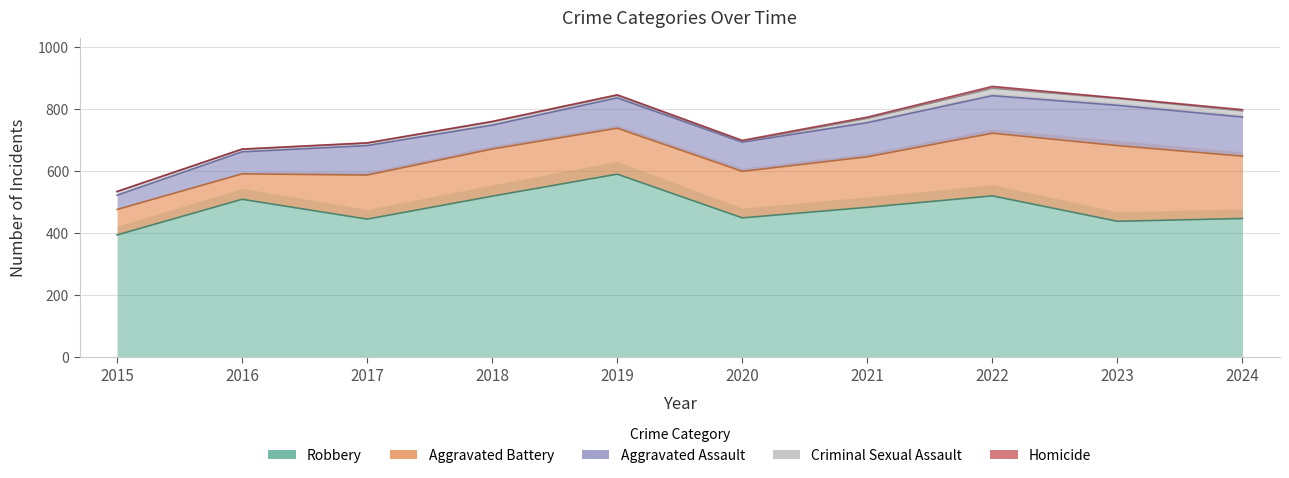

At which label does Homicide reach its minimum?

2015